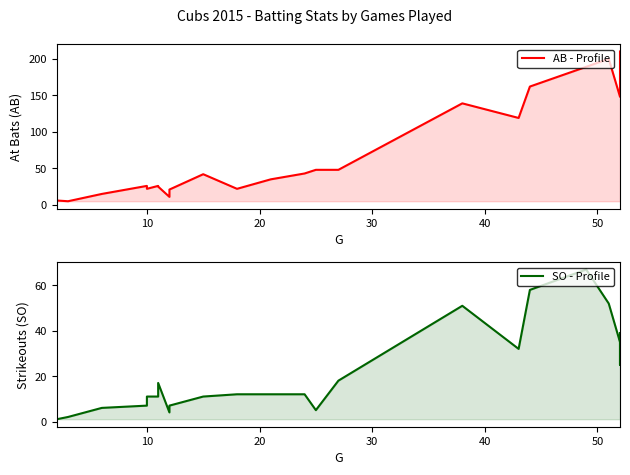

The value of AB - Profile at 17 is 53. True or false?

False